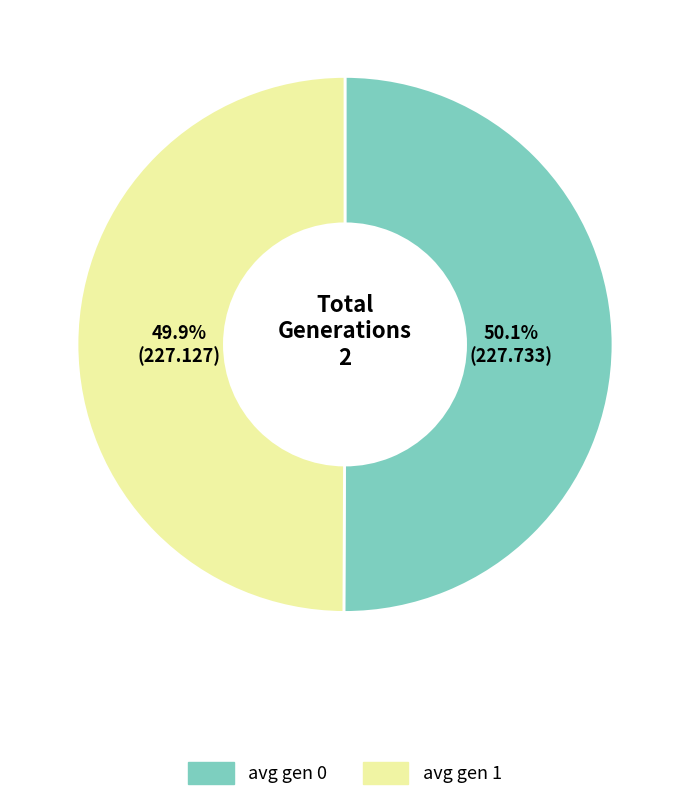

Does any single category account for the majority?

Yes